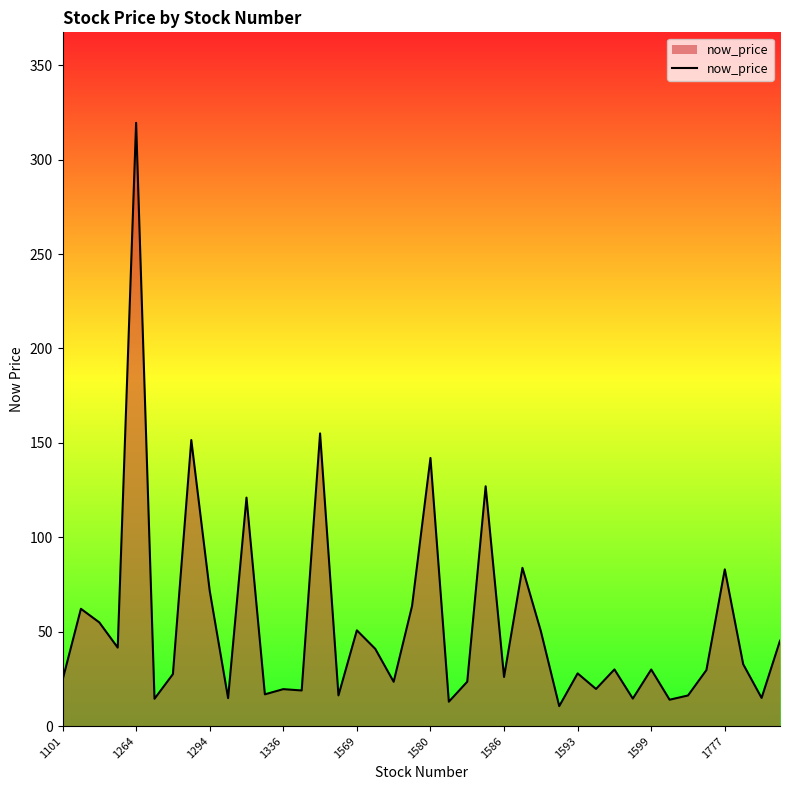

What is the greatest value displayed?

319.5